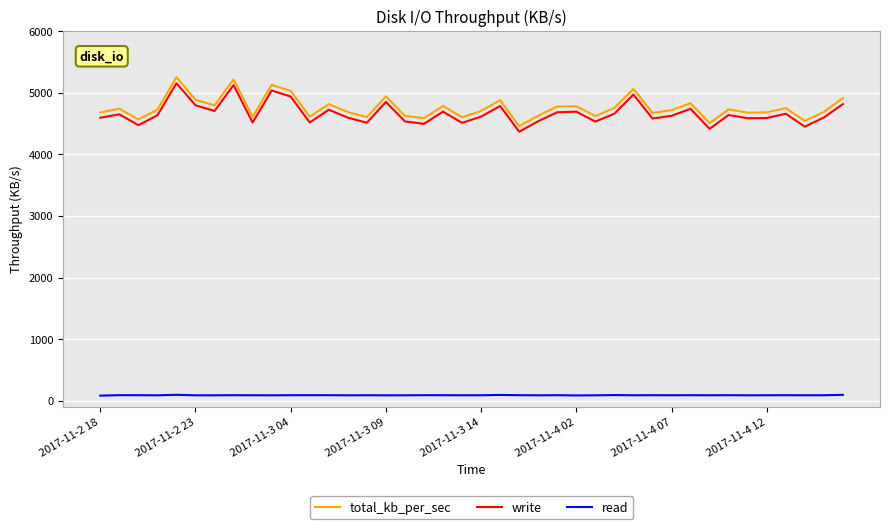

True or false: write and read cross at least once.

False